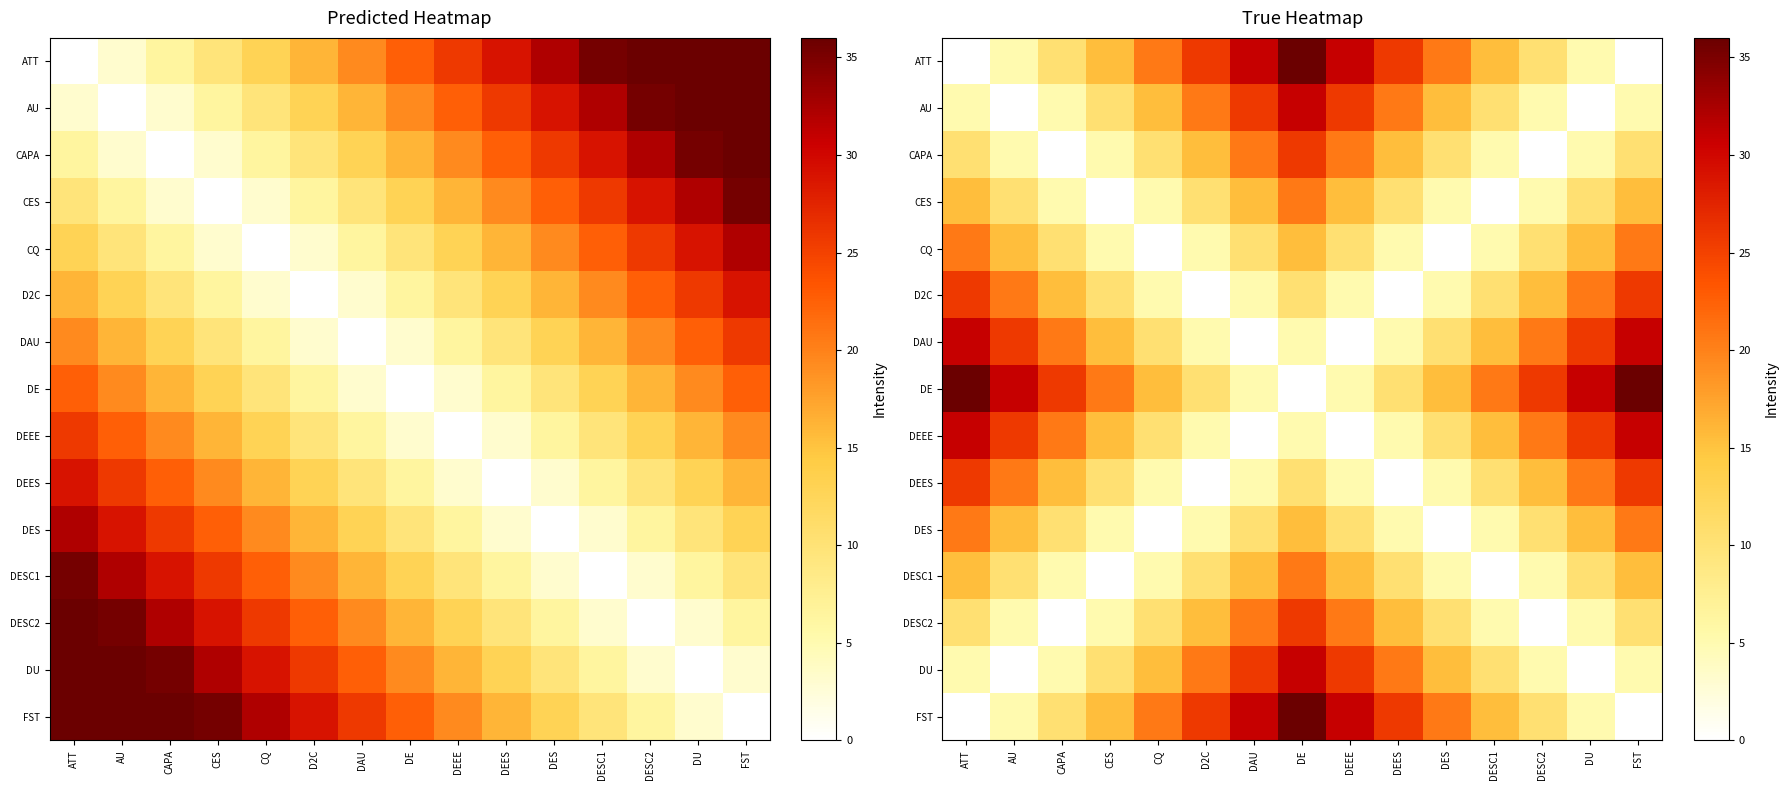

What is the total value across all series at DES?

149.1